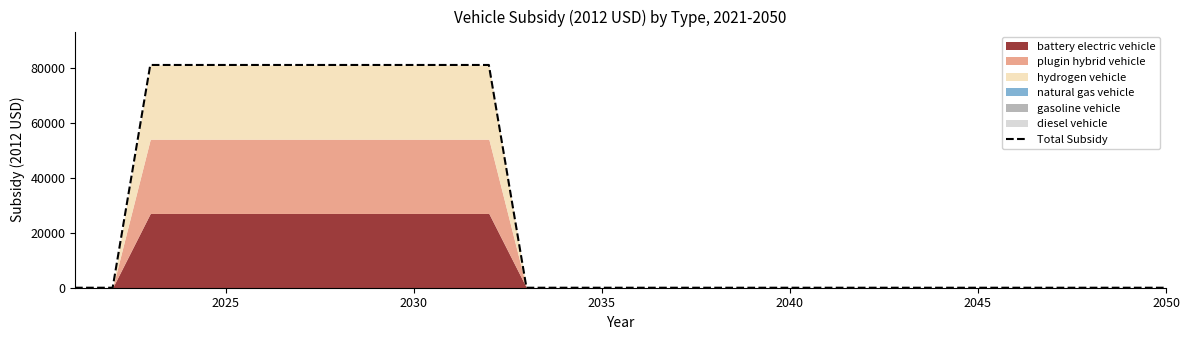

What is the difference between the second highest and second lowest values?

81012